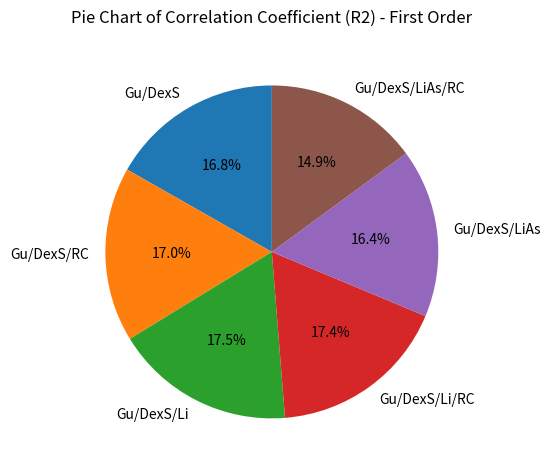

The Gu/DexS/Li/RC slice represents 17% of the pie. True or false?

True